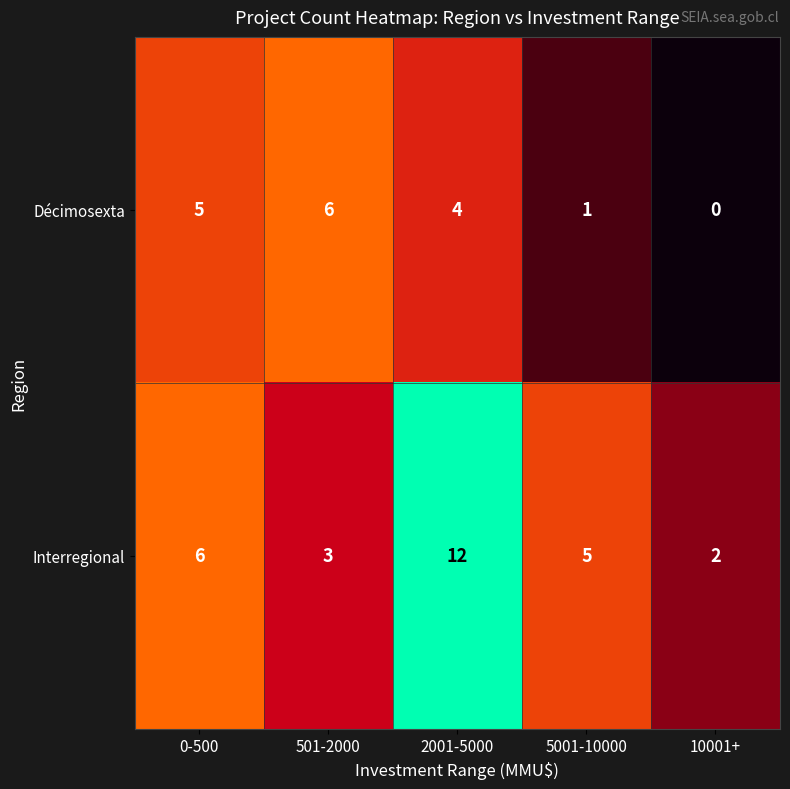

What is the maximum value for Décimosexta?

6